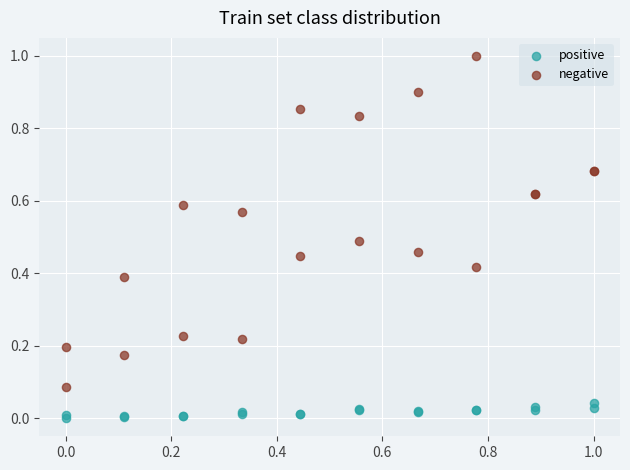

Which series reaches the maximum Y coordinate?

negative